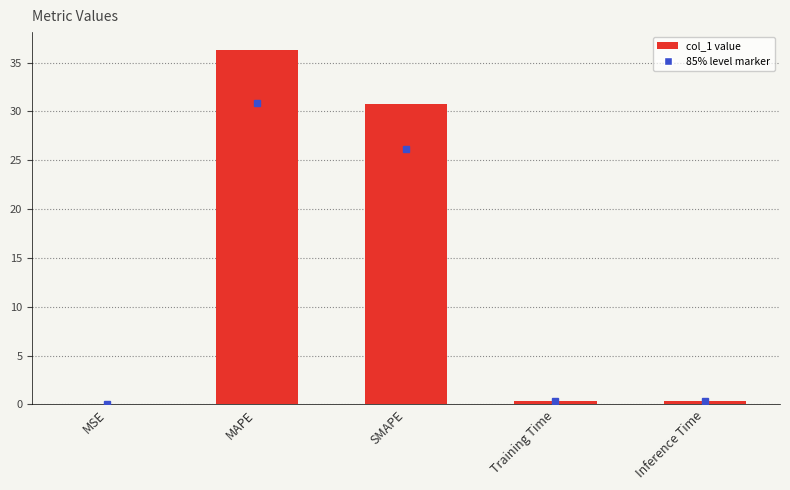

What is the maximum value shown in the chart?

36.3